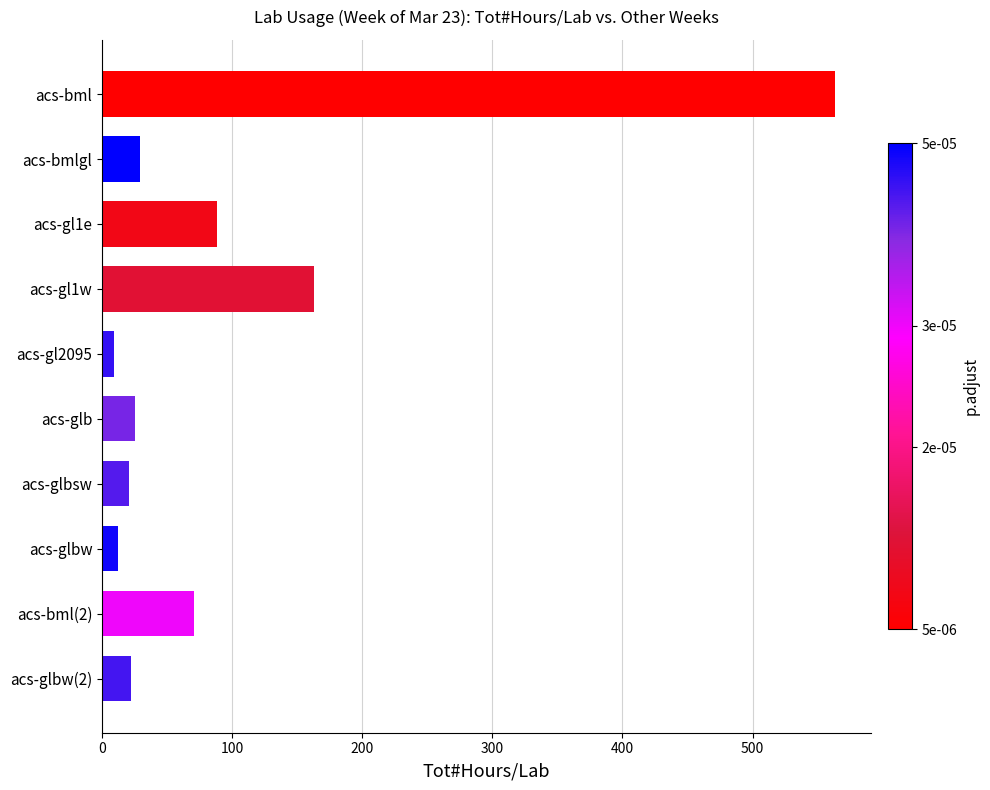

Read the value at acs-glbw(2).

22.4